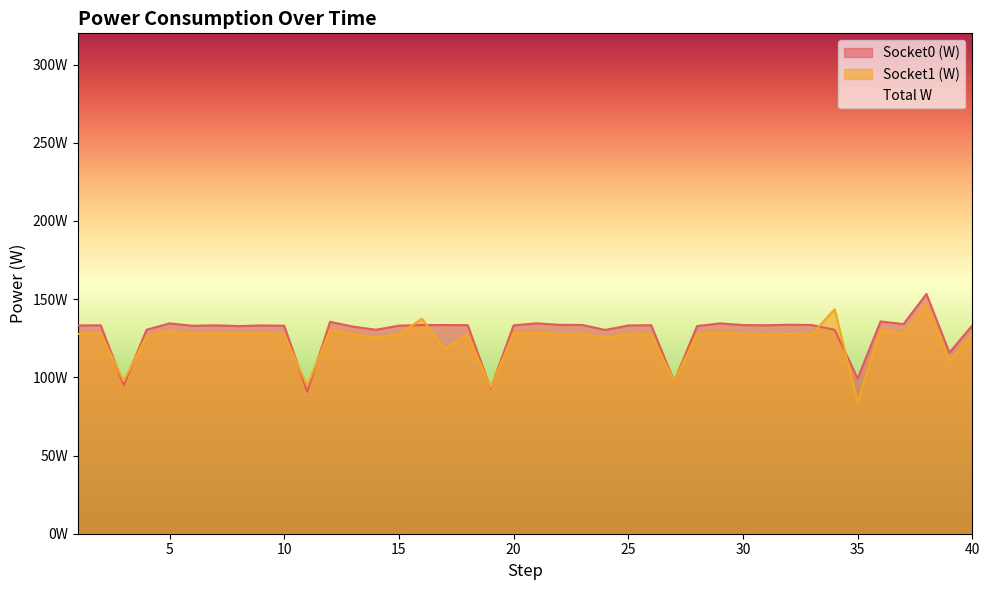

What is the sum of all Socket0 (W) values?

5139.0